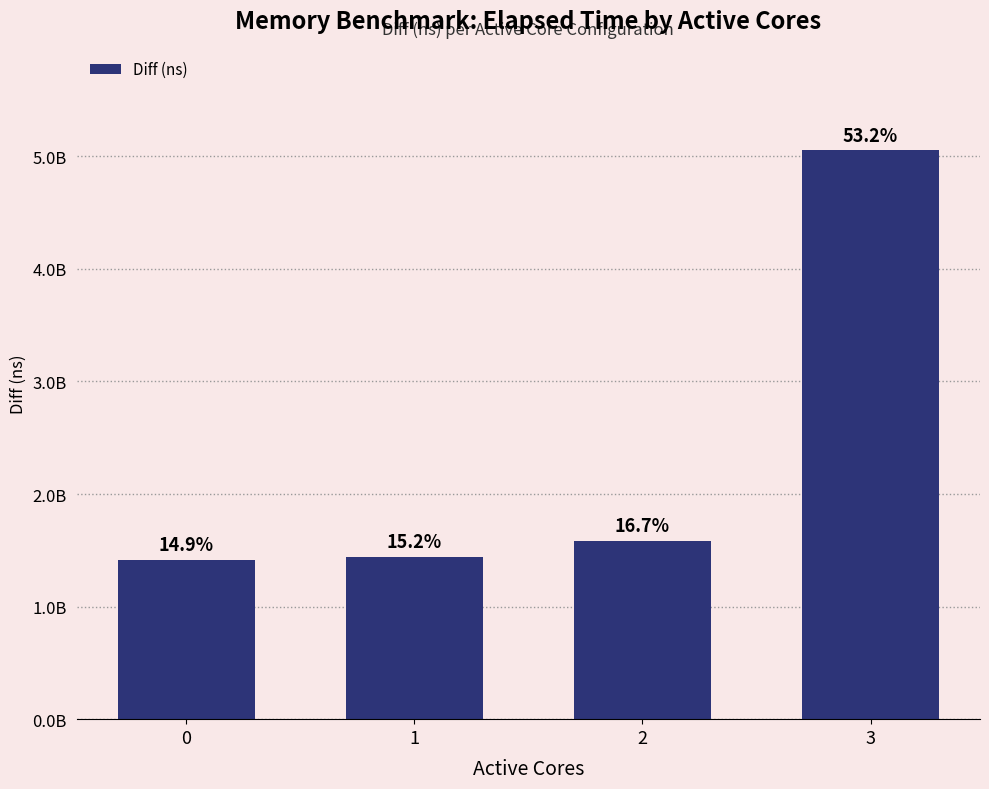

Reading left to right, extract all data points from this chart.

1417150588	1443731734	1586266675	5057296481